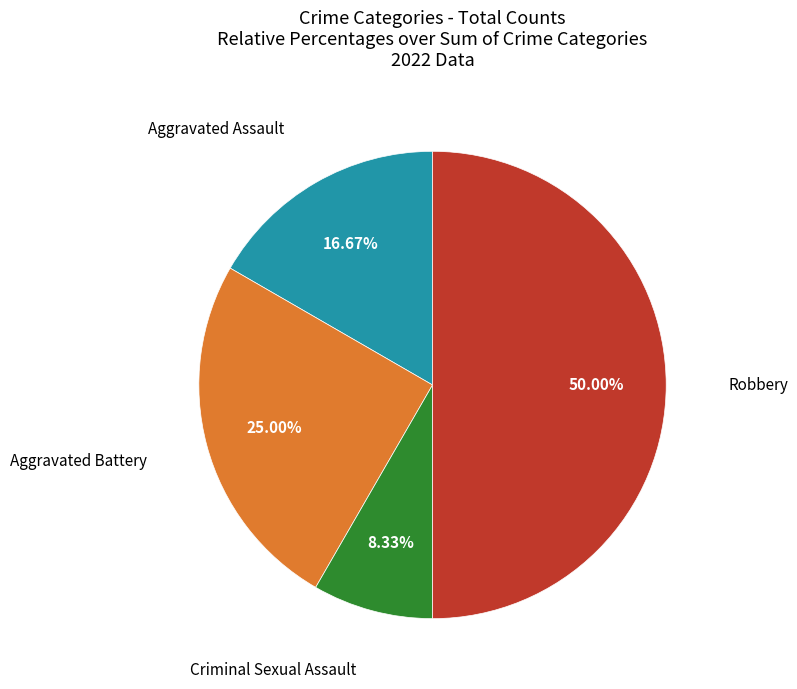

Does Aggravated Battery represent more than half of the total?

No